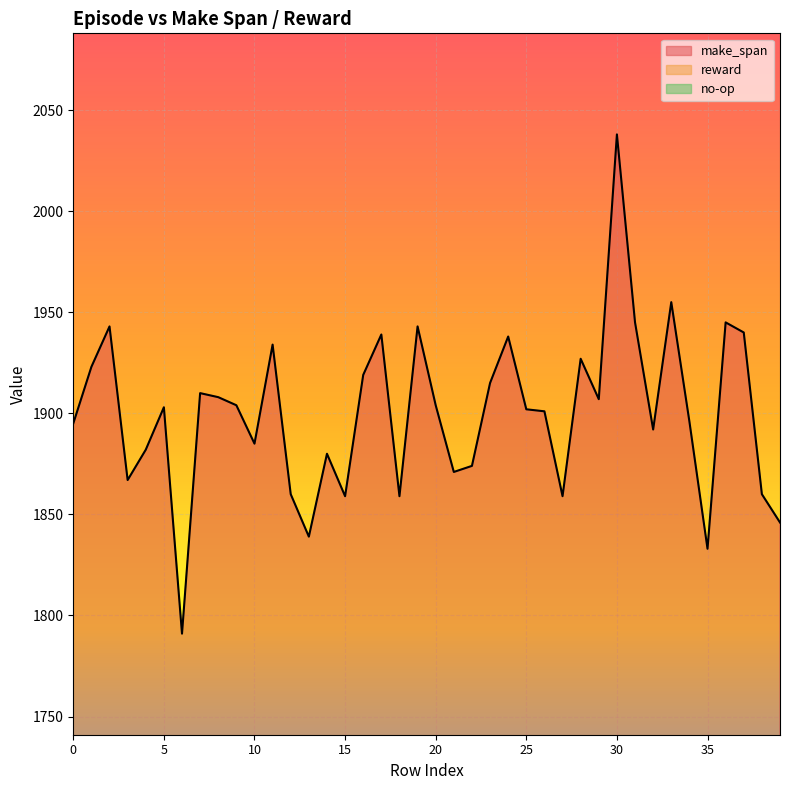

The value of reward at 22 is 8.6. True or false?

False